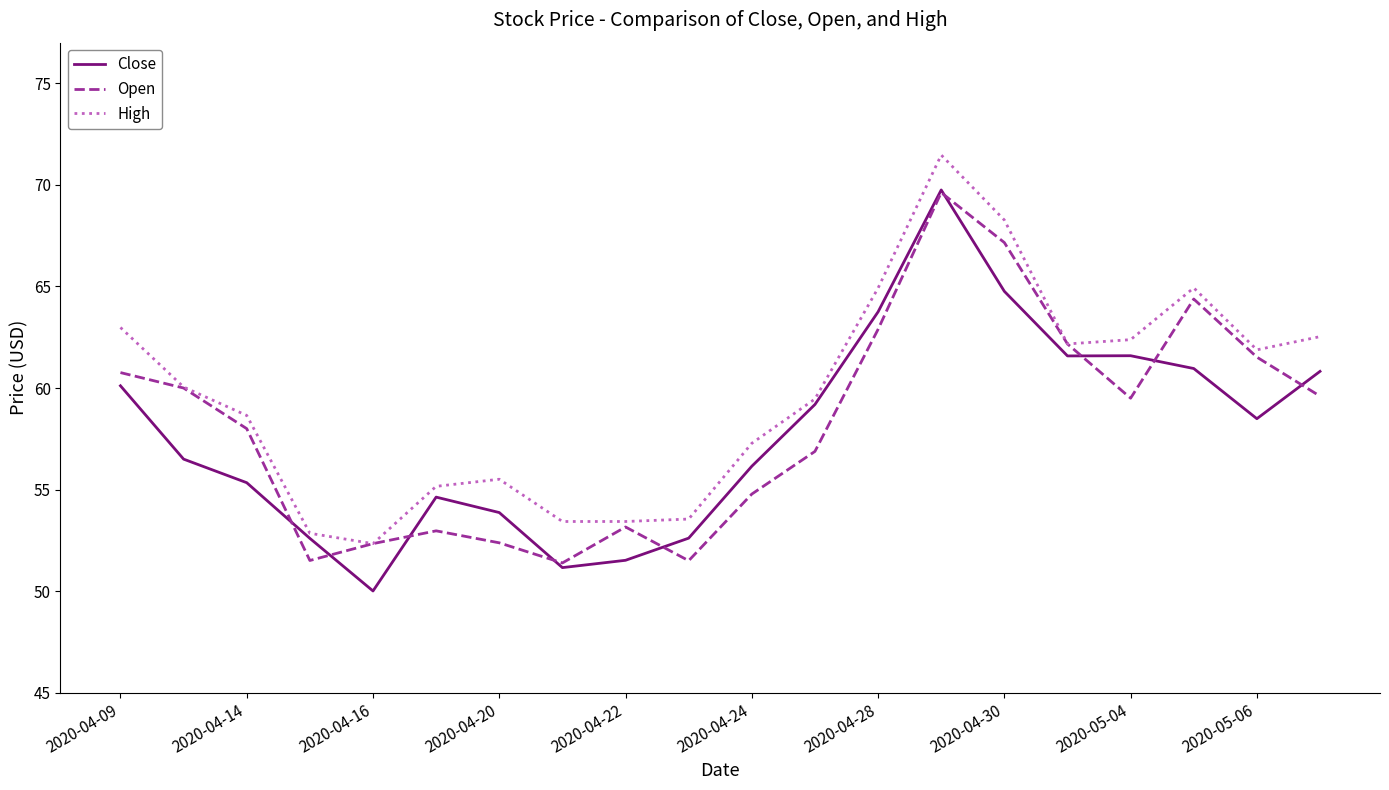

Which series has the largest total across all categories?

High